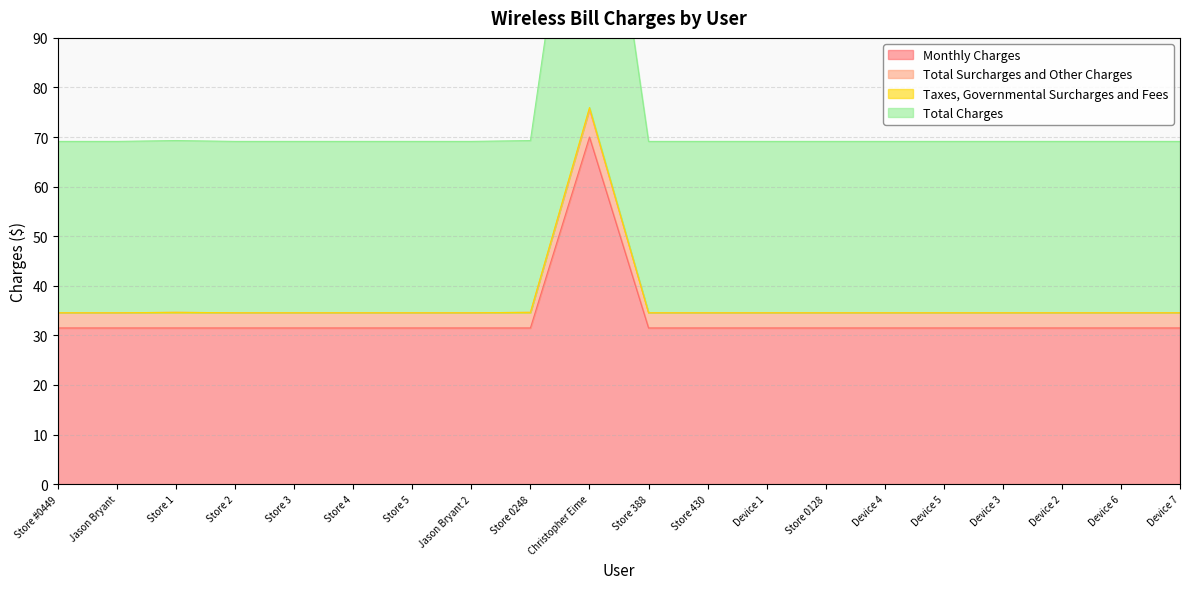

Does the chart display data point markers on the line(s)?

No